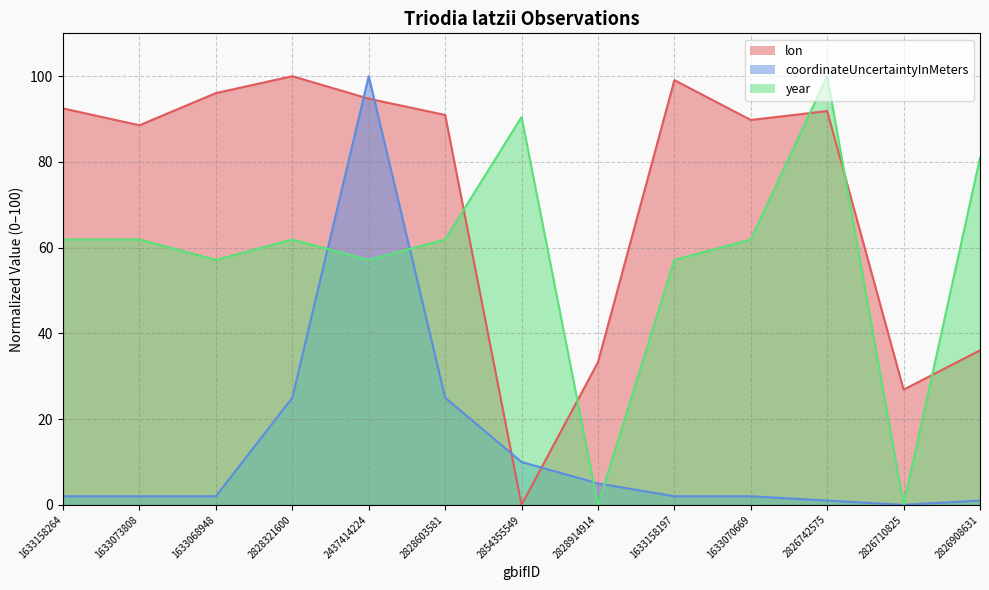

Where is the first local minimum for year?

1633068948